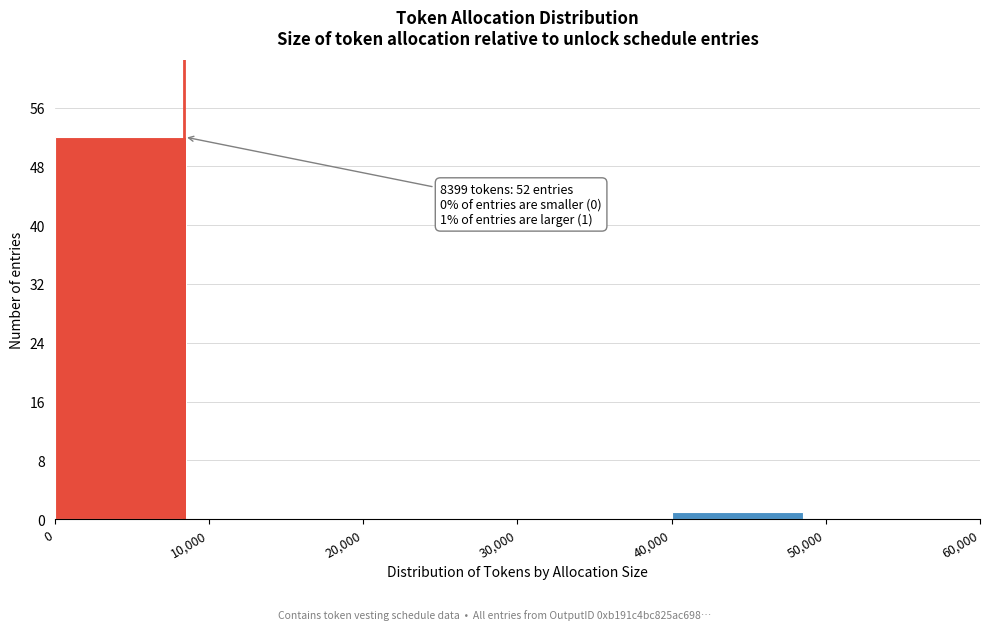

Which range on the x-axis has the tallest bar?

0 to 10,000